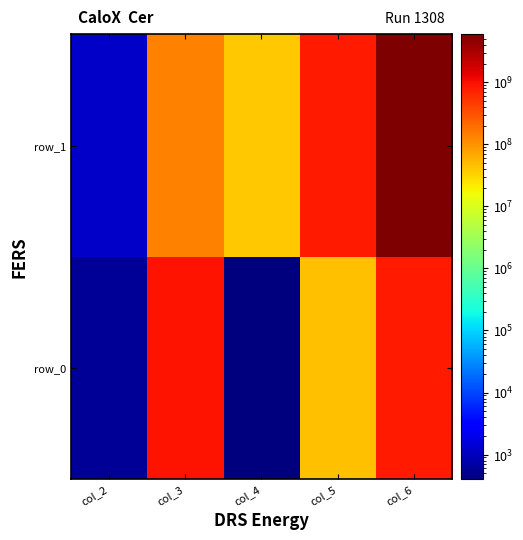

Which has a higher value, col_2 or col_6?

col_6